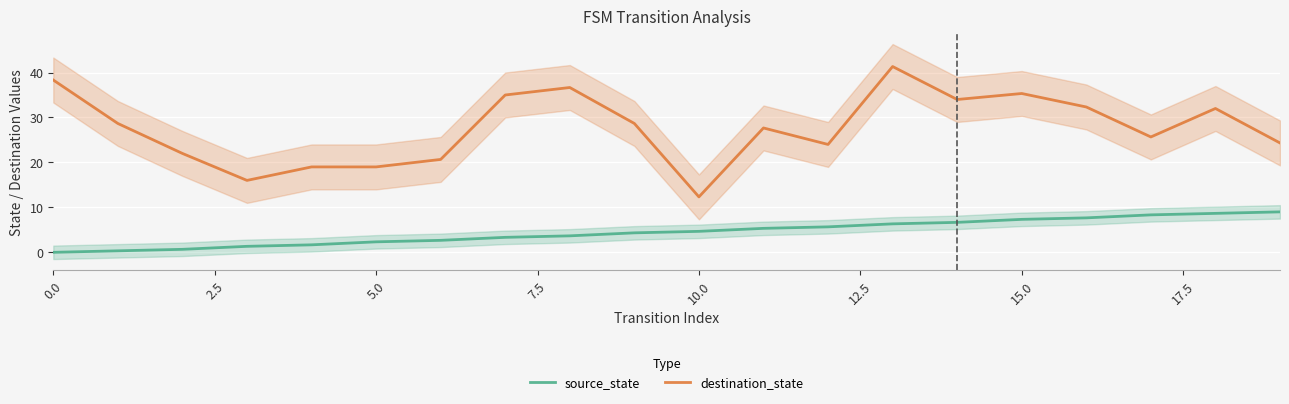

The source_state series shows 2.0 at 10.0. True or false?

False